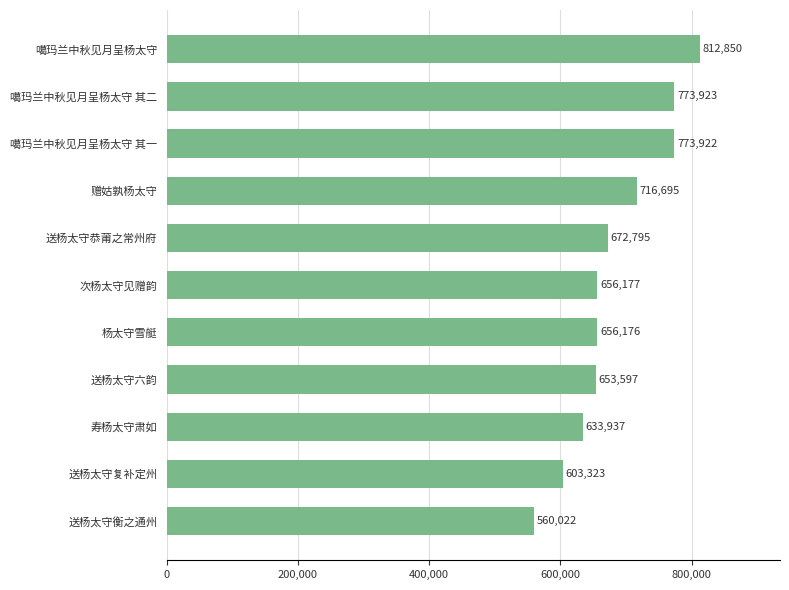

What is the maximum value shown in the chart?

812850